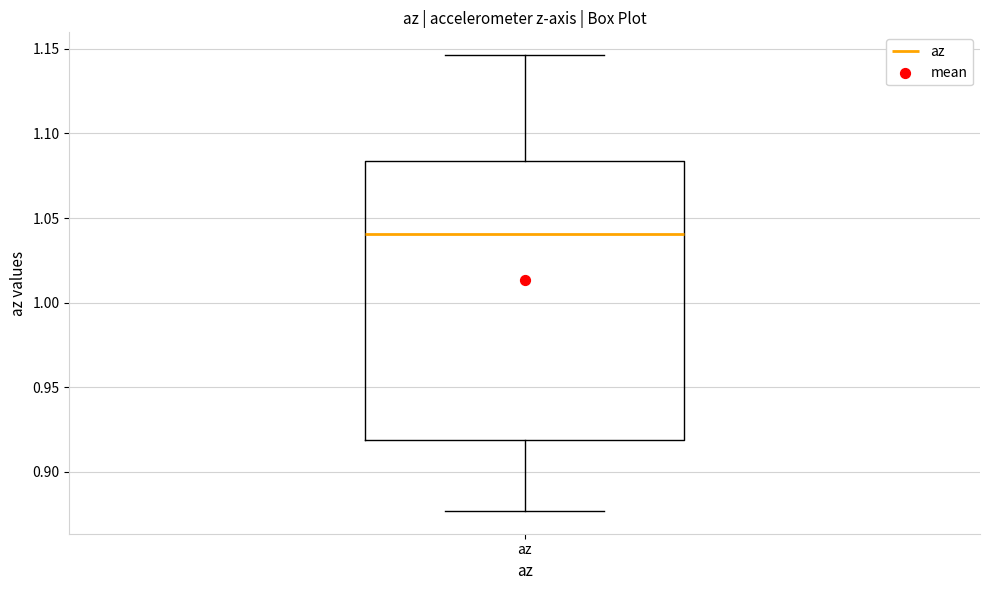

Transcribe this box plot: give where the median line is, the range the box spans, and where the two whiskers end, as read against the y-axis. The values are not printed on the chart, so give them approximately, as read against the axis.

median 1.040, box 0.920 to 1.085, whiskers 0.875 to 1.145